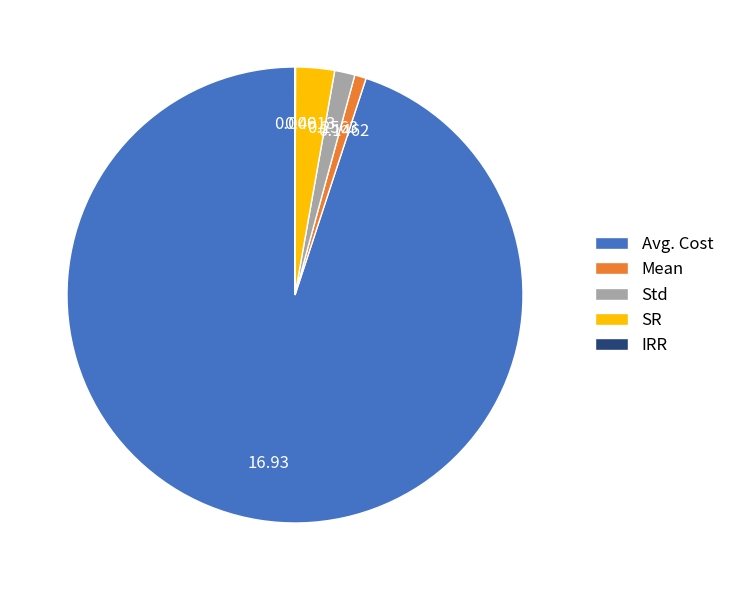

Does Mean represent more than half of the total?

No